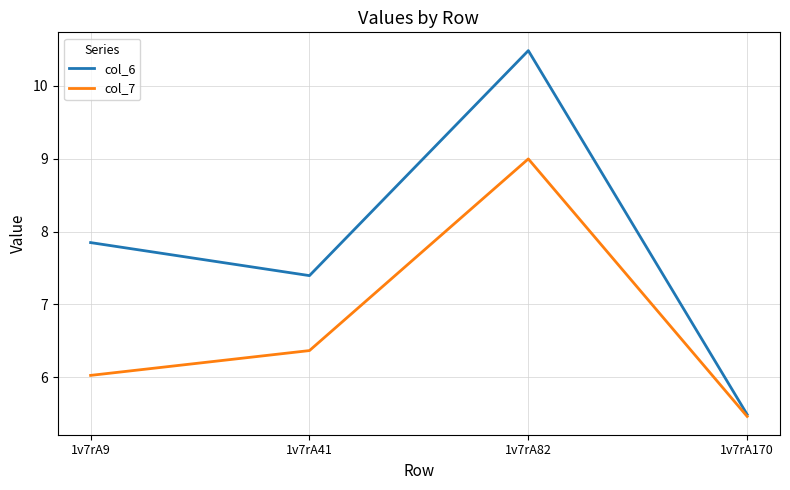

What is the sum of the col_6 values at 1v7rA41 and 1v7rA82?

17.9